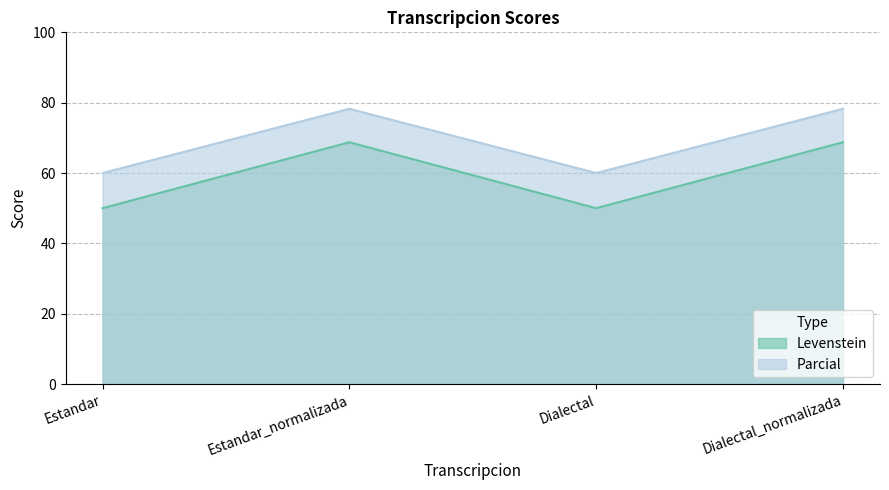

The value of Parcial at Dialectal_normalizada is 133.7. True or false?

False